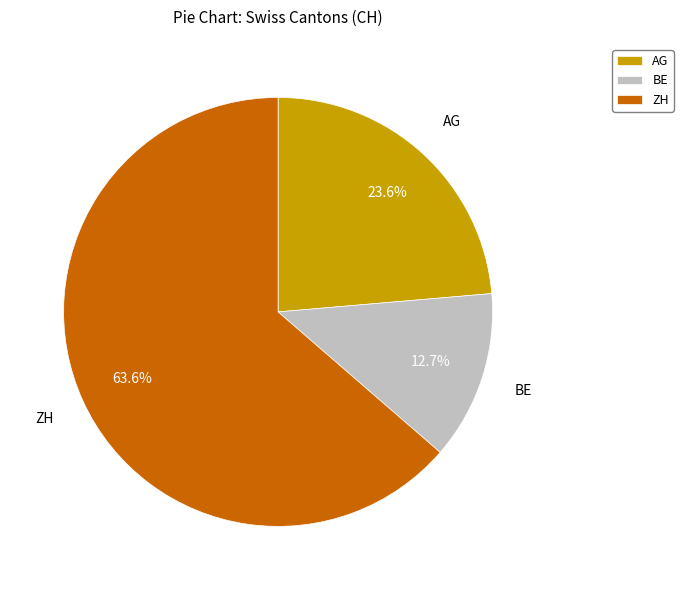

What percentage is NOT represented by AG?

76.4%